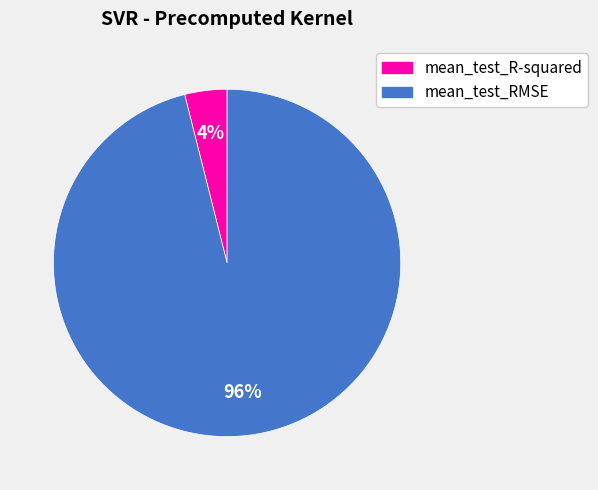

Which slice is the largest?

mean_test_RMSE